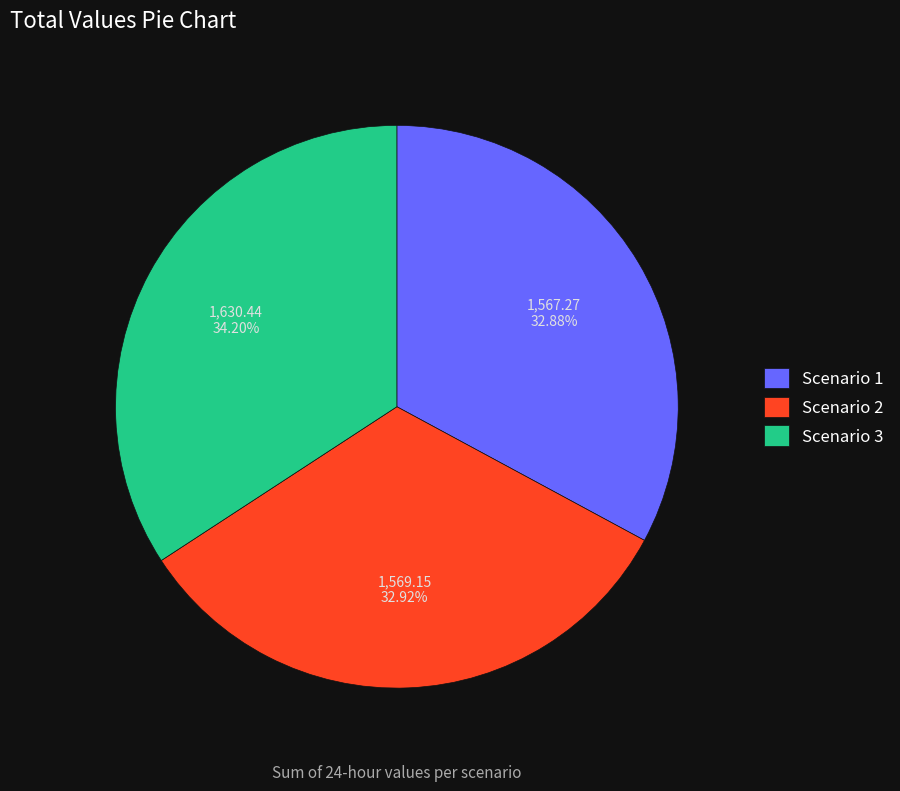

To the nearest percent, what percentage of the pie is Scenario 3?

34%